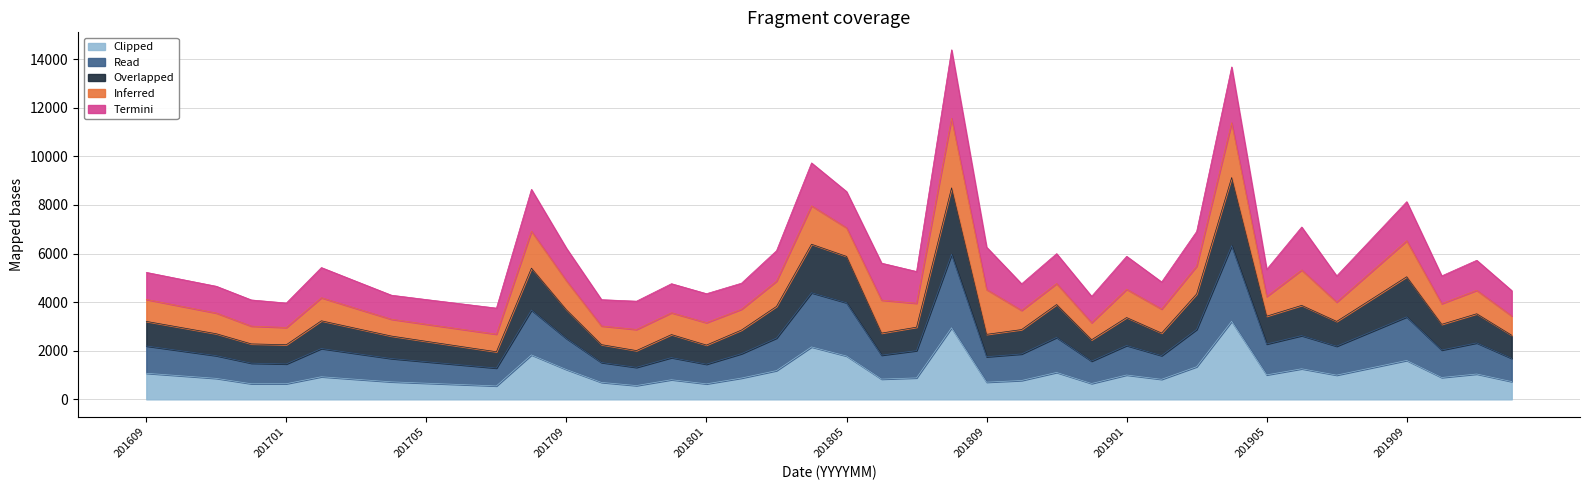

What is the lowest value of the Clipped series?

553